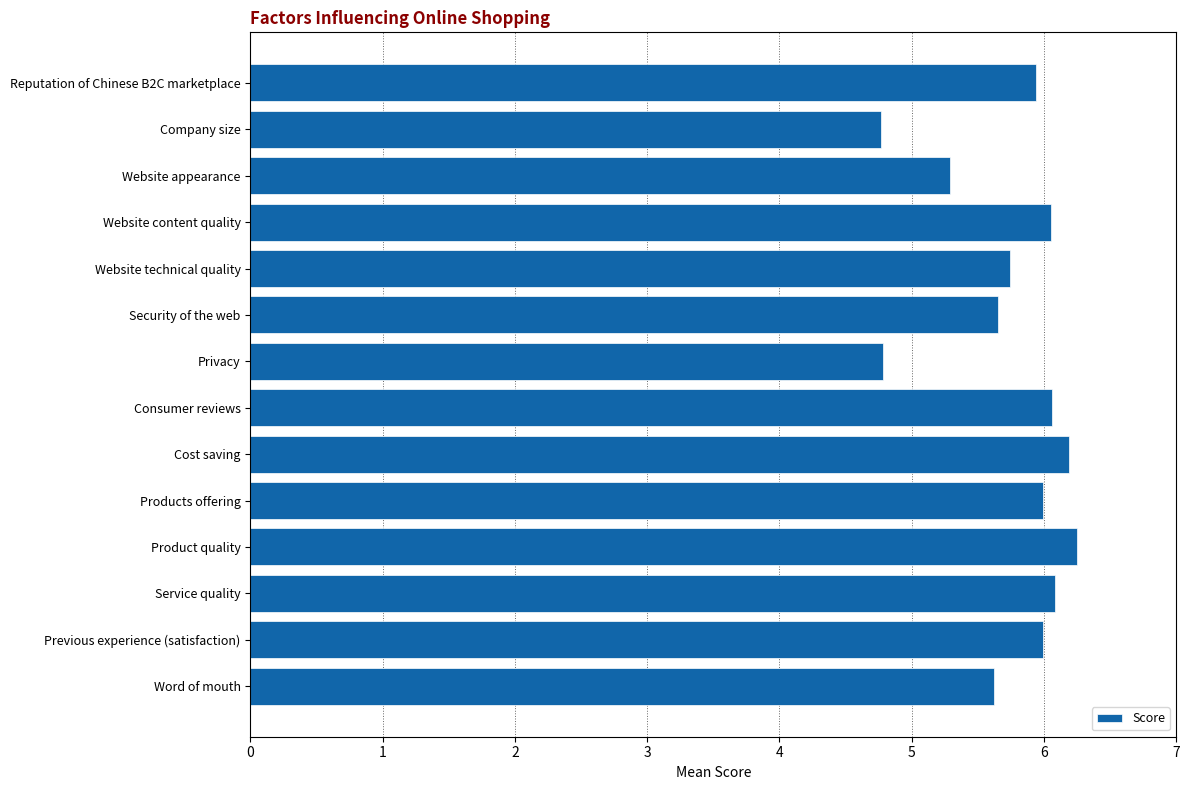

What is the difference between the maximum and minimum values?

1.5